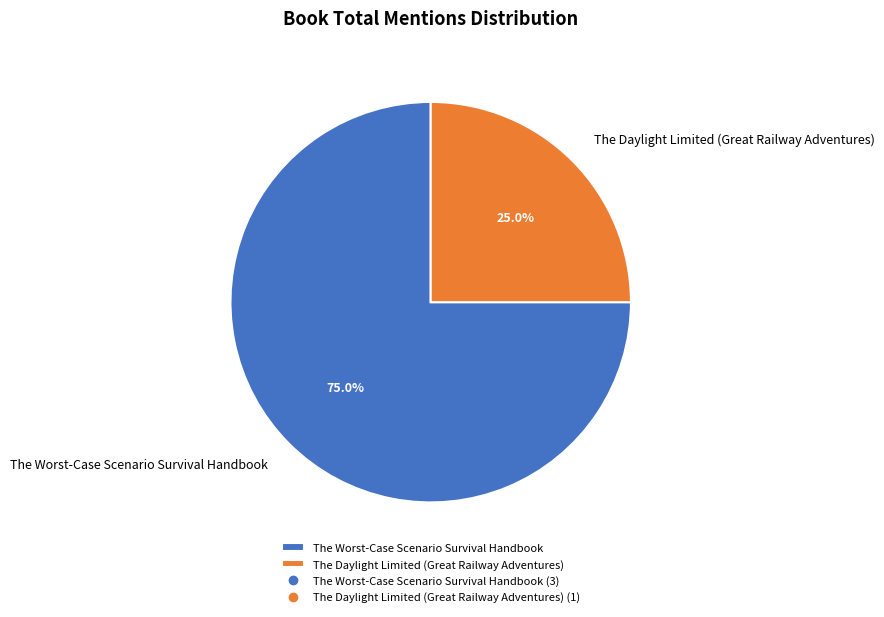

Is it true that The Worst-Case Scenario Survival Handbook is 67% of the pie?

False